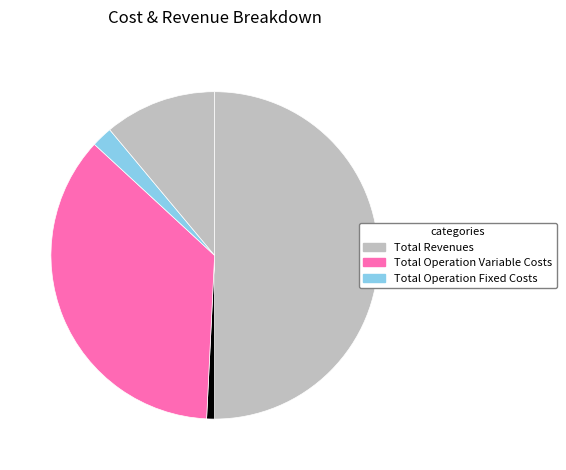

How many slices are in this pie chart?

5